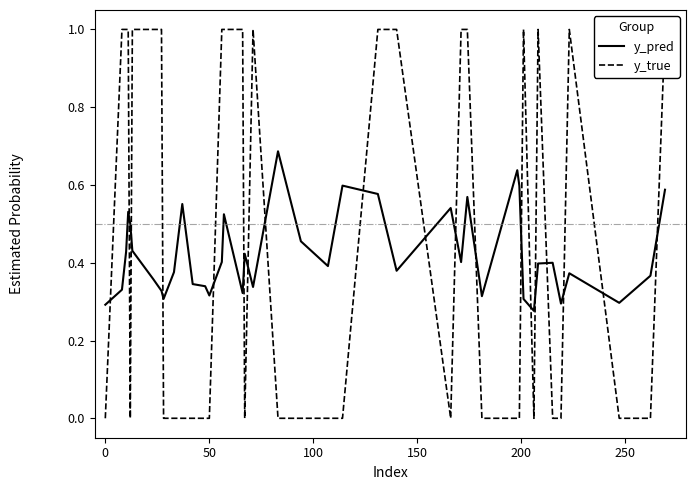

True or false: y_true has more than 0 points higher than both neighbors.

True